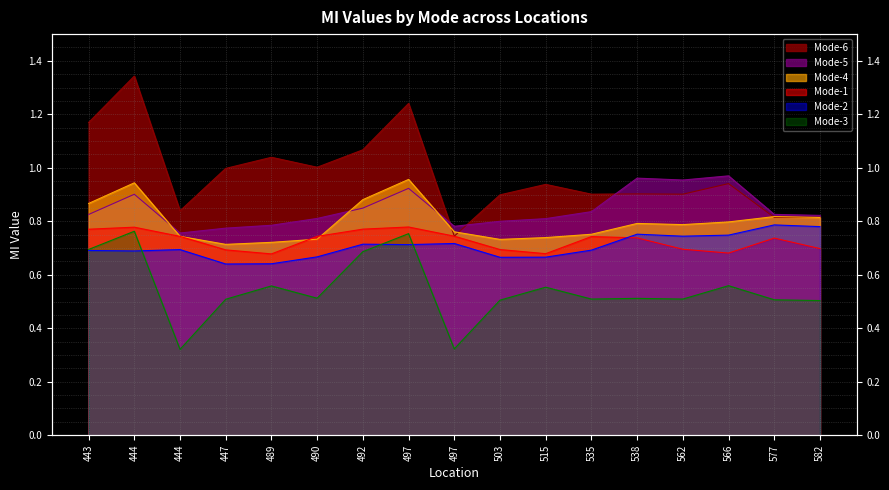

True or false: Mode-2 and Mode-6 cross at least once.

False